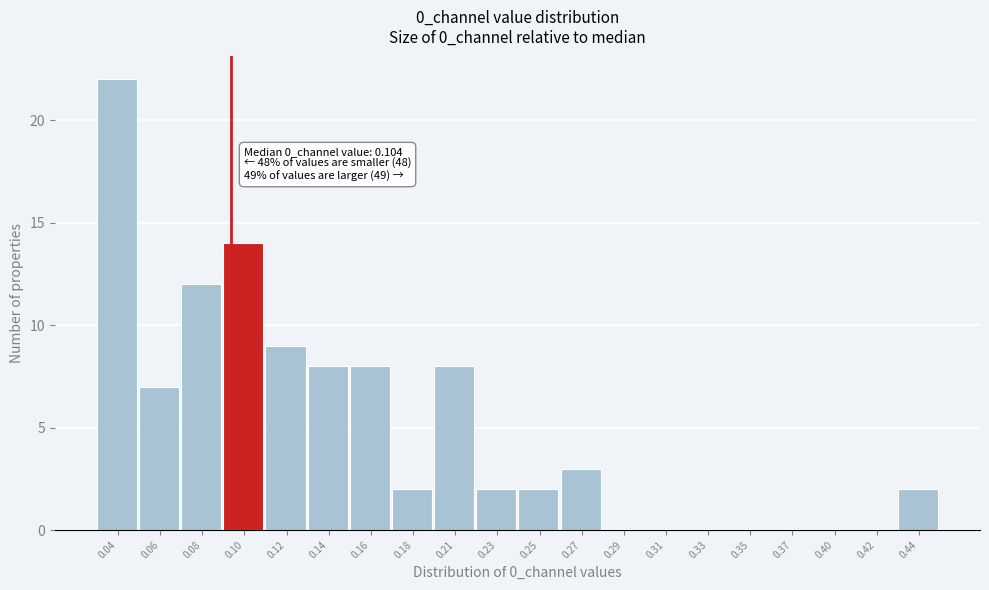

Reading left to right, extract all data points from this chart.

0.04=22	0.06=7	0.08=12	0.10=14	0.12=9	0.14=8	0.16=8	0.18=2	0.21=8	0.23=2	0.25=2	0.27=3	0.29=0	0.31=0	0.33=0	0.35=0	0.37=0	0.40=0	0.42=0	0.44=2